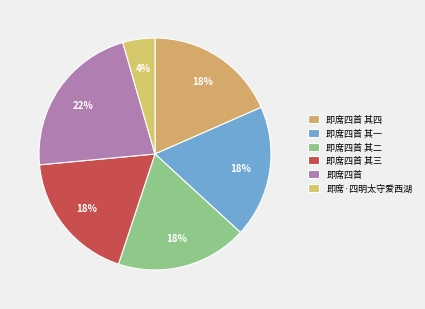

Does 即席四首 其一 account for over 50% of the chart?

No